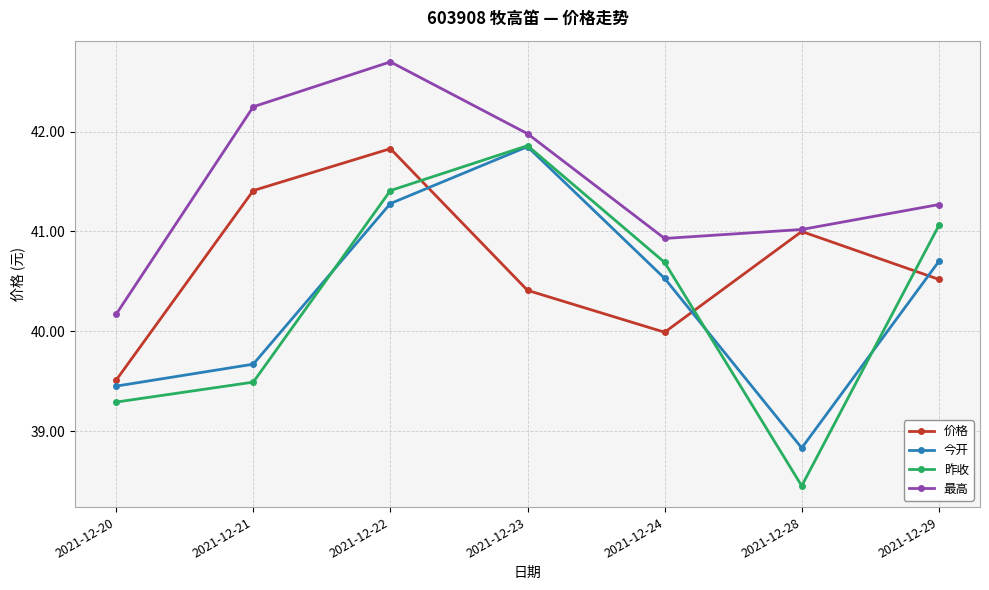

Which series has the largest total across all categories?

最高